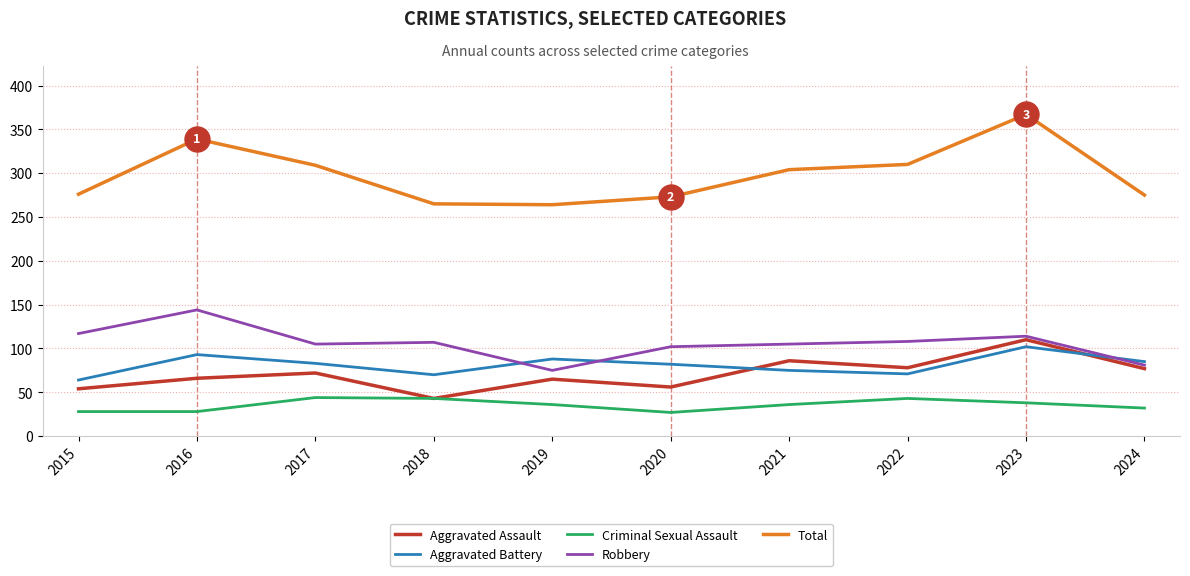

The value of Total at 2020 is 152. True or false?

False